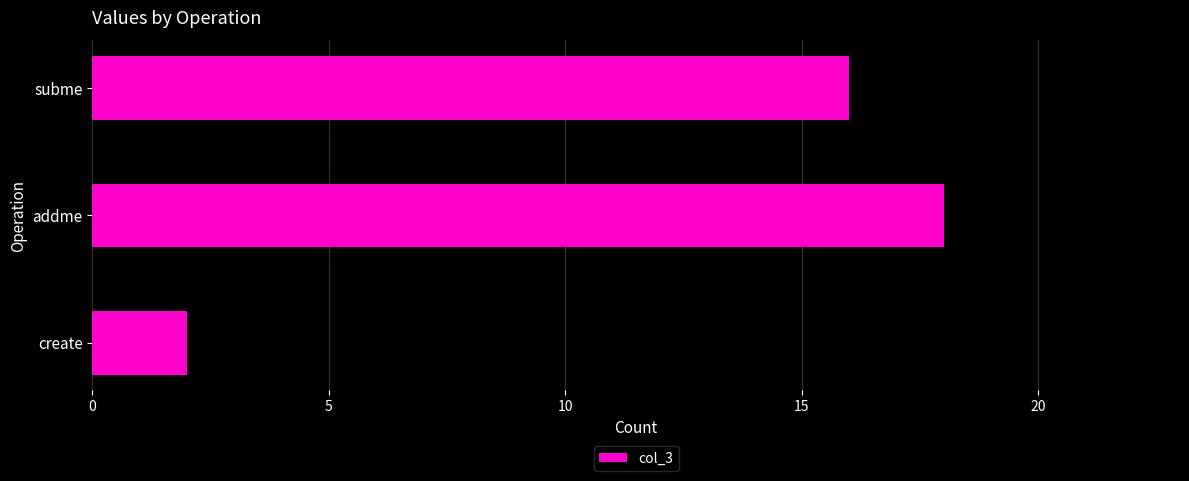

What is the minimum value shown in the chart?

2